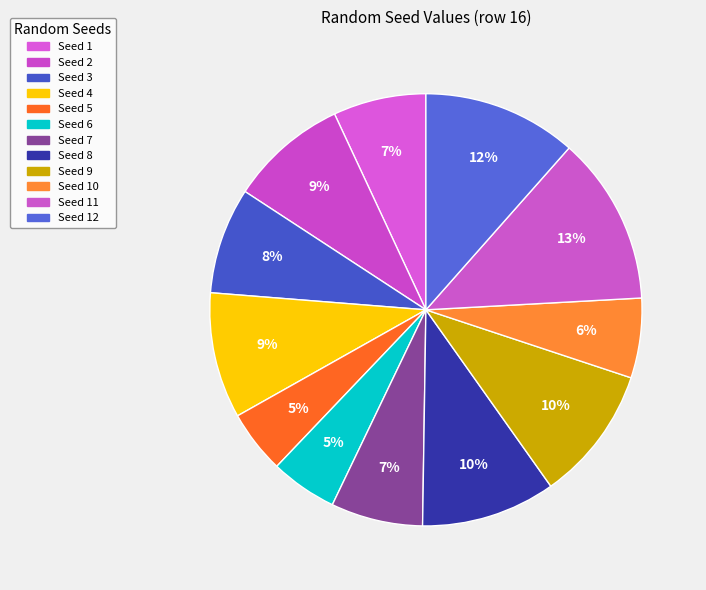

How many slices are in this pie chart?

12